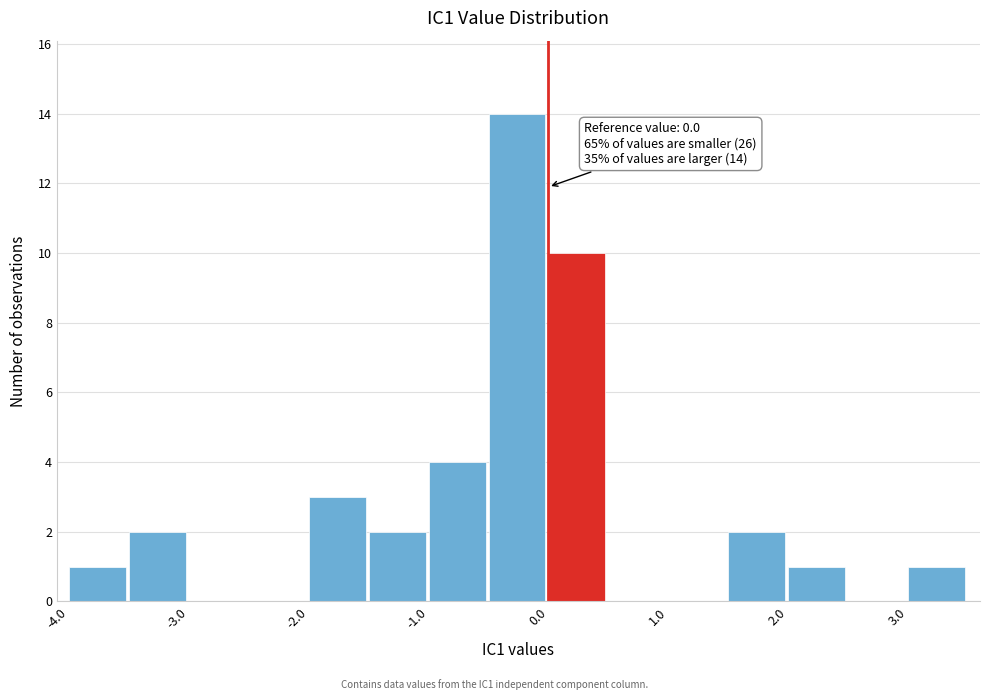

Which range on the x-axis has the tallest bar?

-0.5 to 0.0